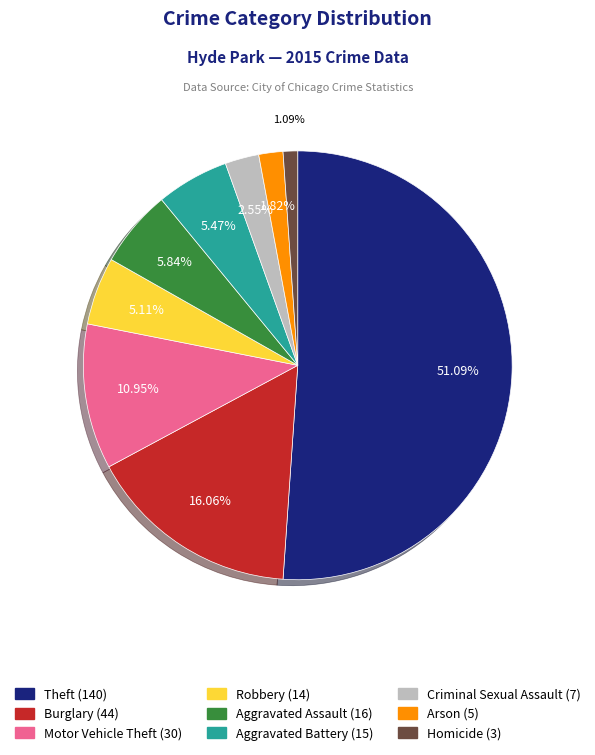

True or false: Homicide accounts for 11% of the total.

False